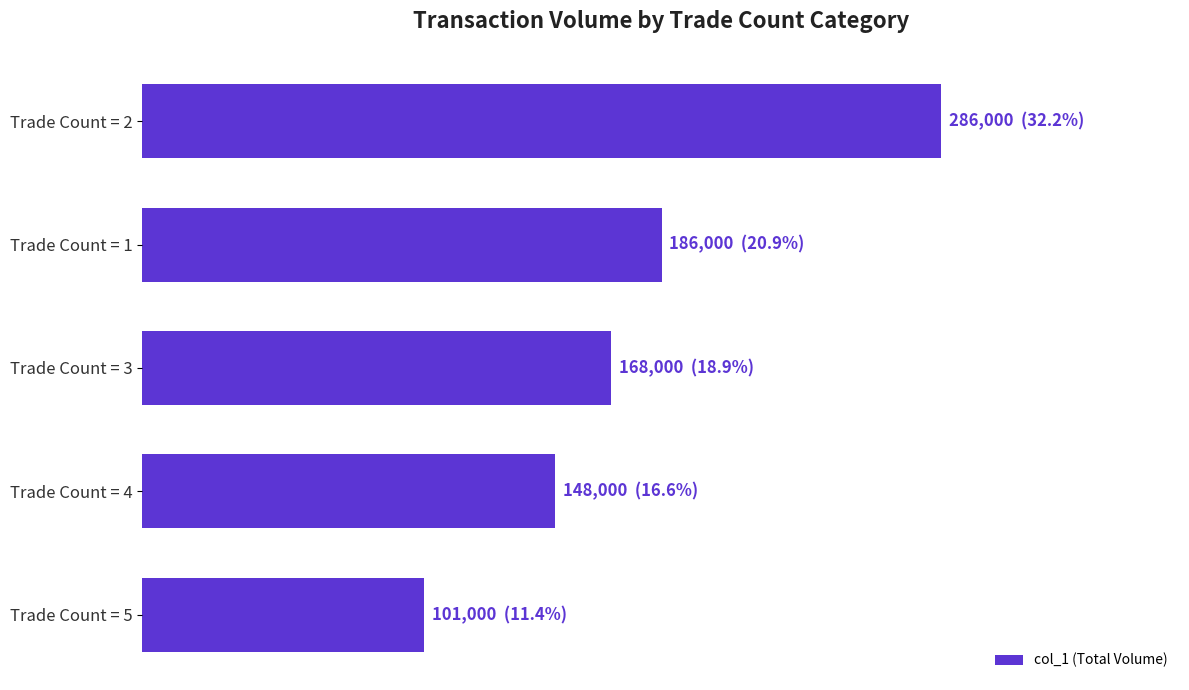

Are the bars horizontal?

Yes